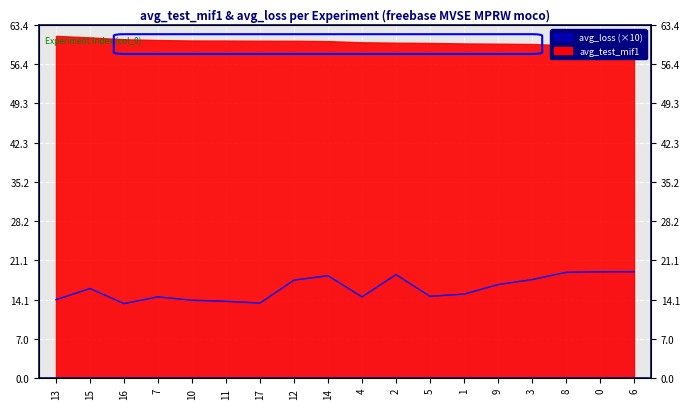

What is the sum of all values?

290.2